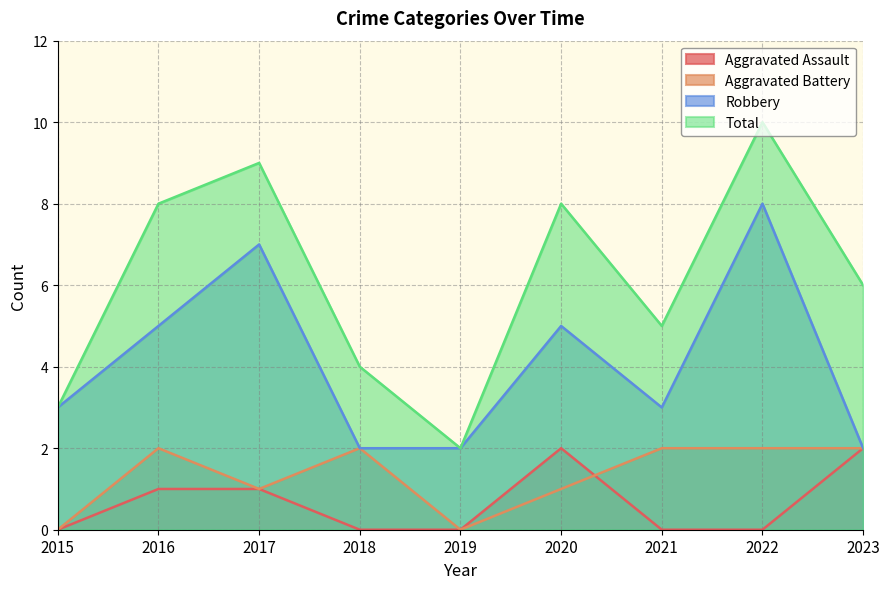

How many Total values are between 4 and 8?

5